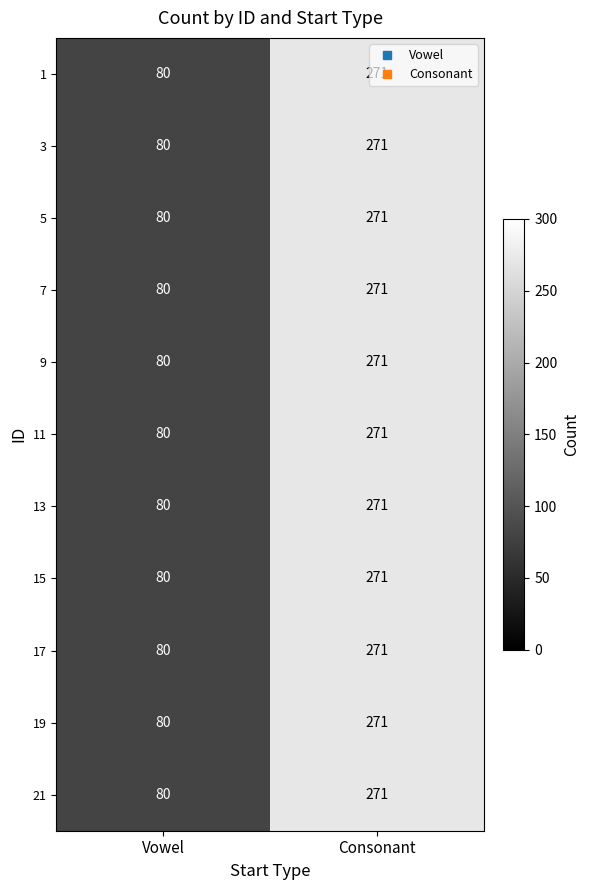

True or false: 3 has a value of 114 at Vowel.

False